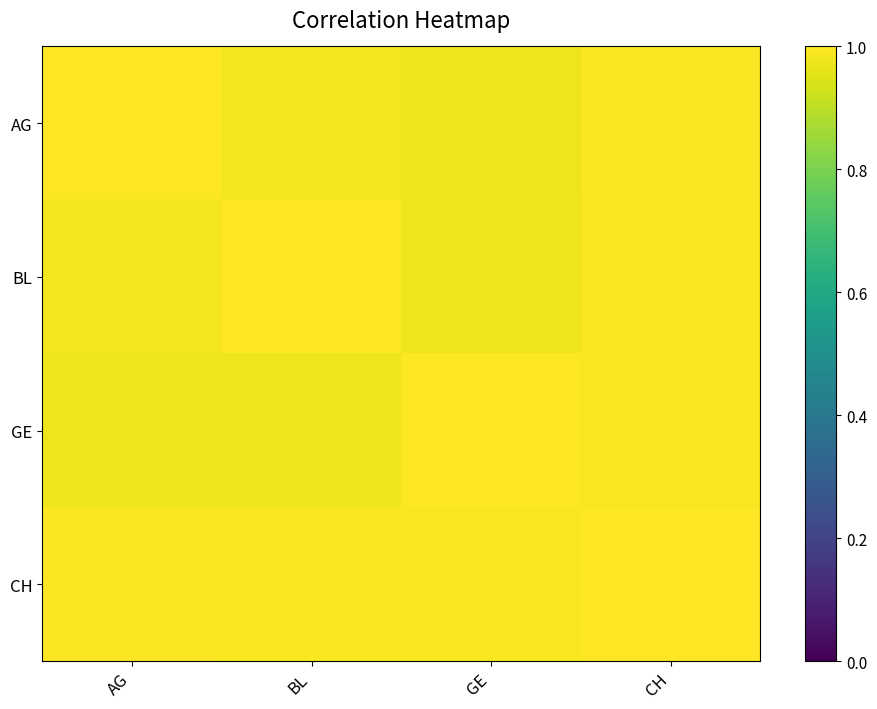

Between GE and CH, which is larger?

CH